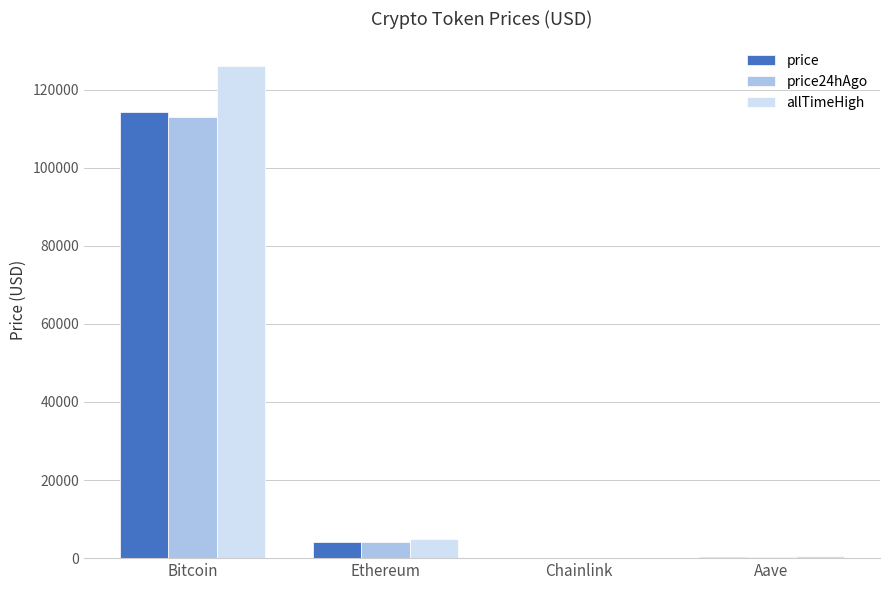

At which category is the sum across all series the highest?

Bitcoin